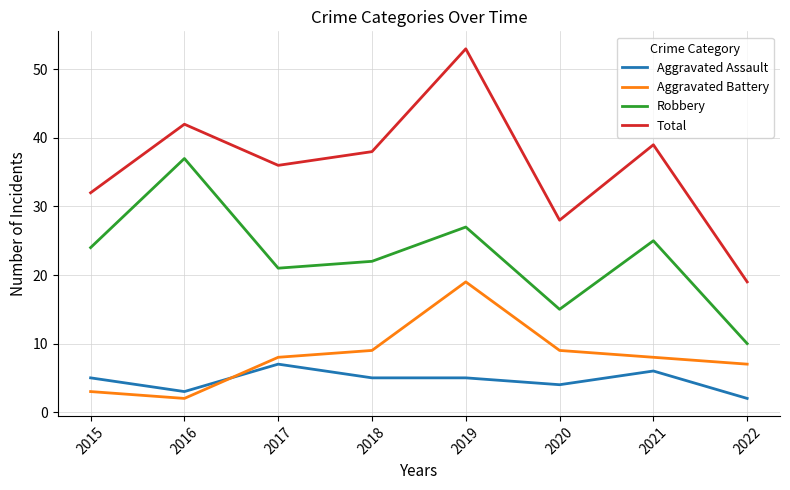

Is the value of Robbery at 2018 greater than the value of Aggravated Battery at 2022?

Yes